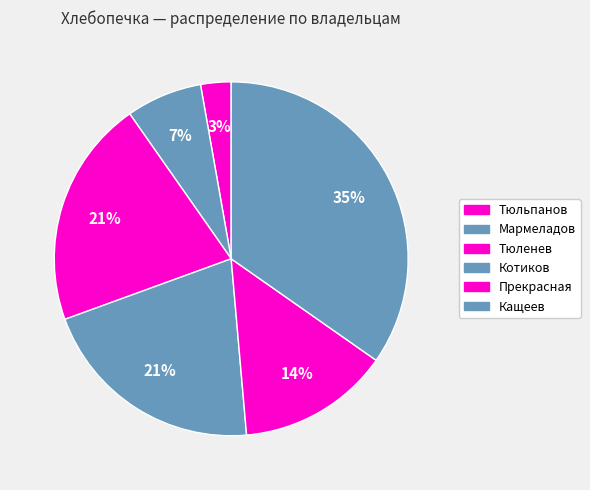

To the nearest percent, what is the difference between the largest and smallest slice percentages?

32%